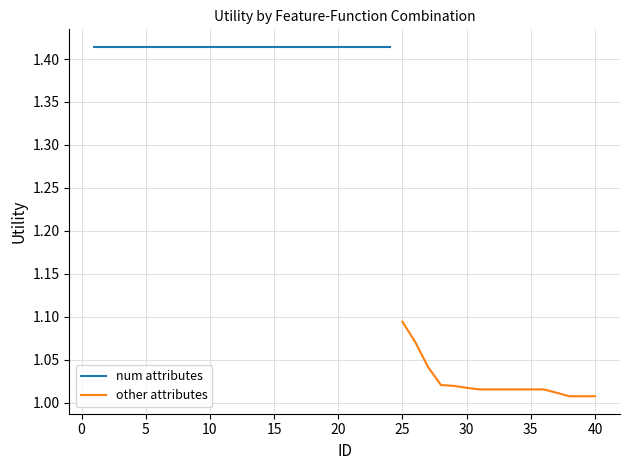

Which category has the highest value in the other attributes series?

25